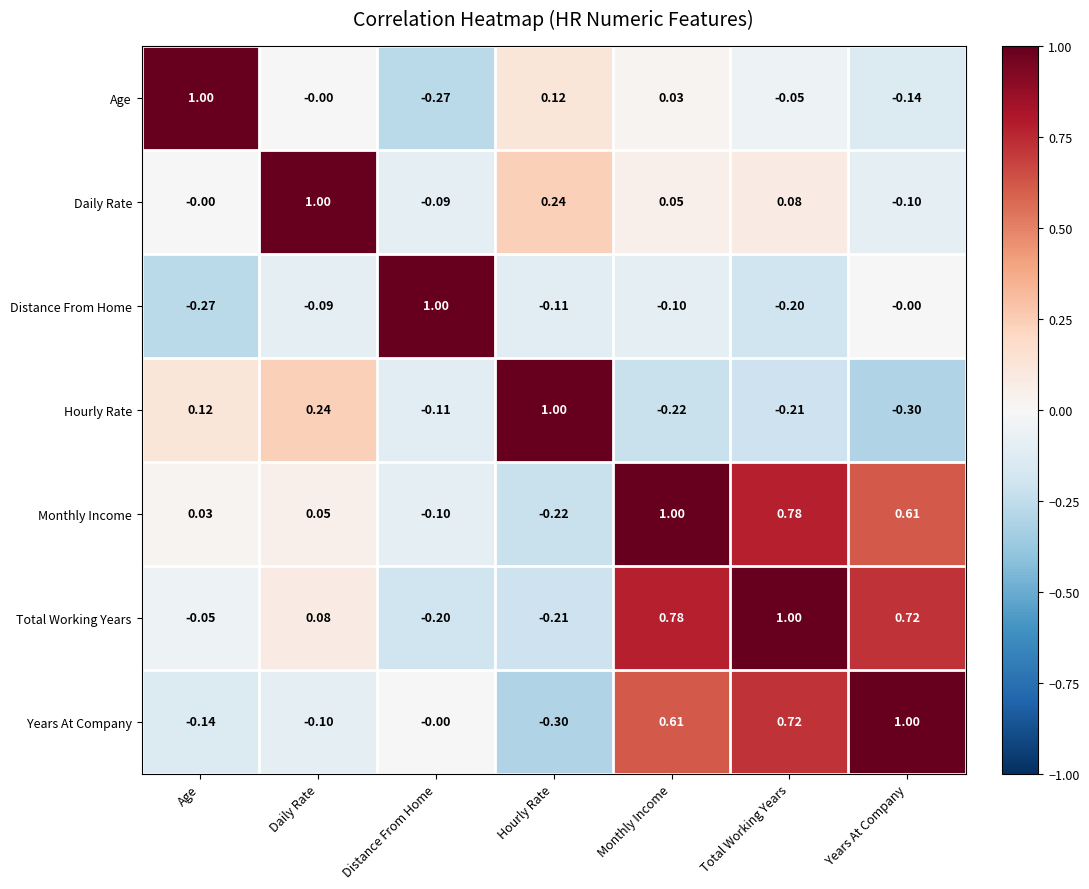

Rank the series at Monthly Income from lowest to highest value.

Hourly Rate, Distance From Home, Age, Daily Rate, Years At Company, Total Working Years, Monthly Income